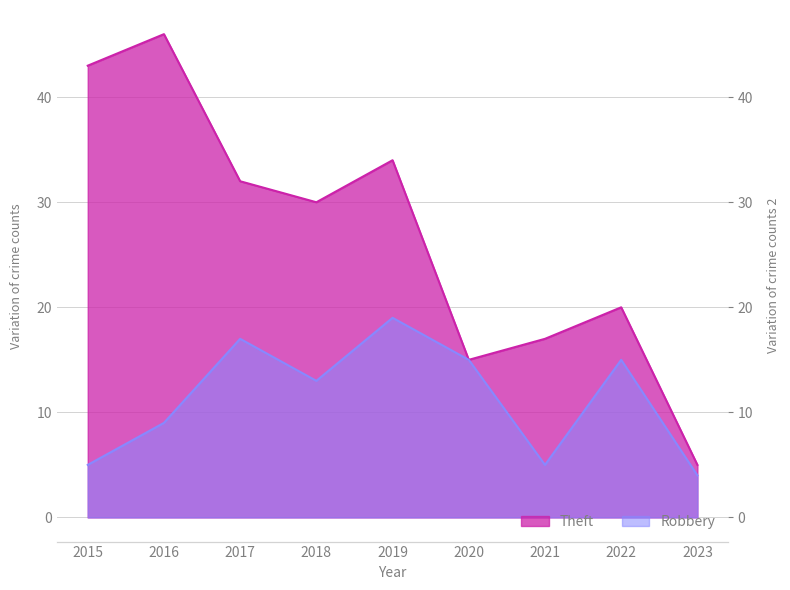

What are all the series names shown in the legend?

Robbery, Theft